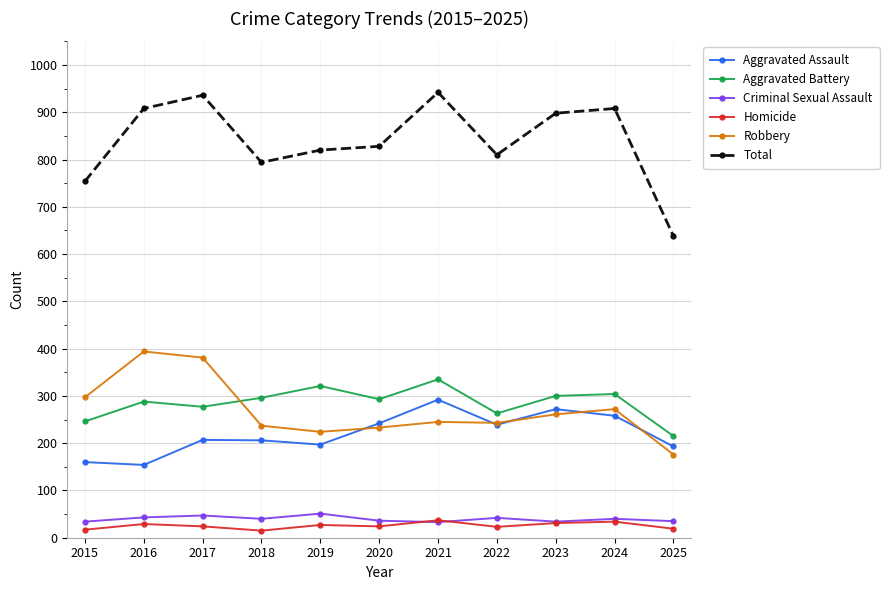

Is the value of Aggravated Battery at 2025 greater than the value of Robbery at 2022?

No